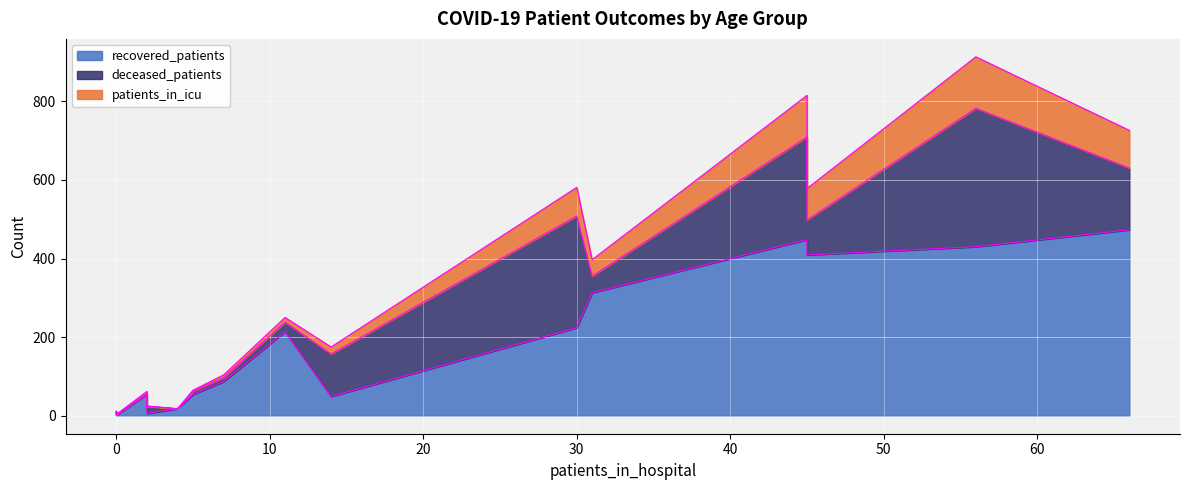

Which series has the largest total across all categories?

recovered_patients